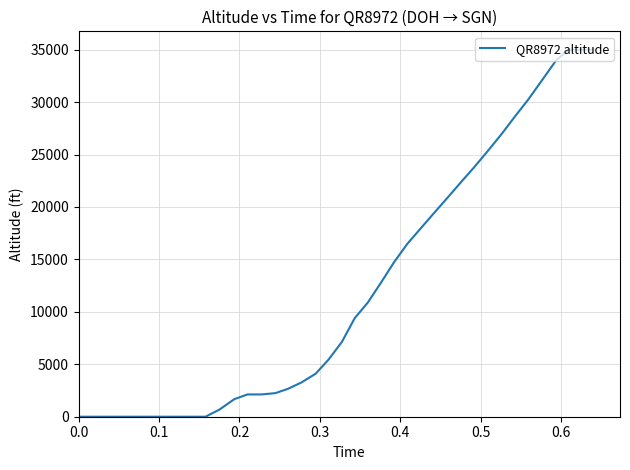

What is the difference between the second highest and minimum values?

35000